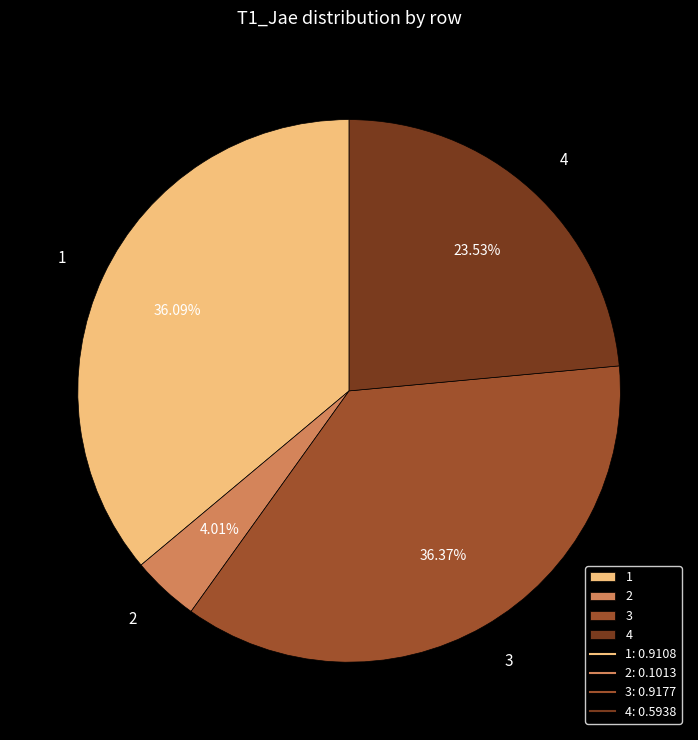

Which has a higher value, 1 or 4?

1